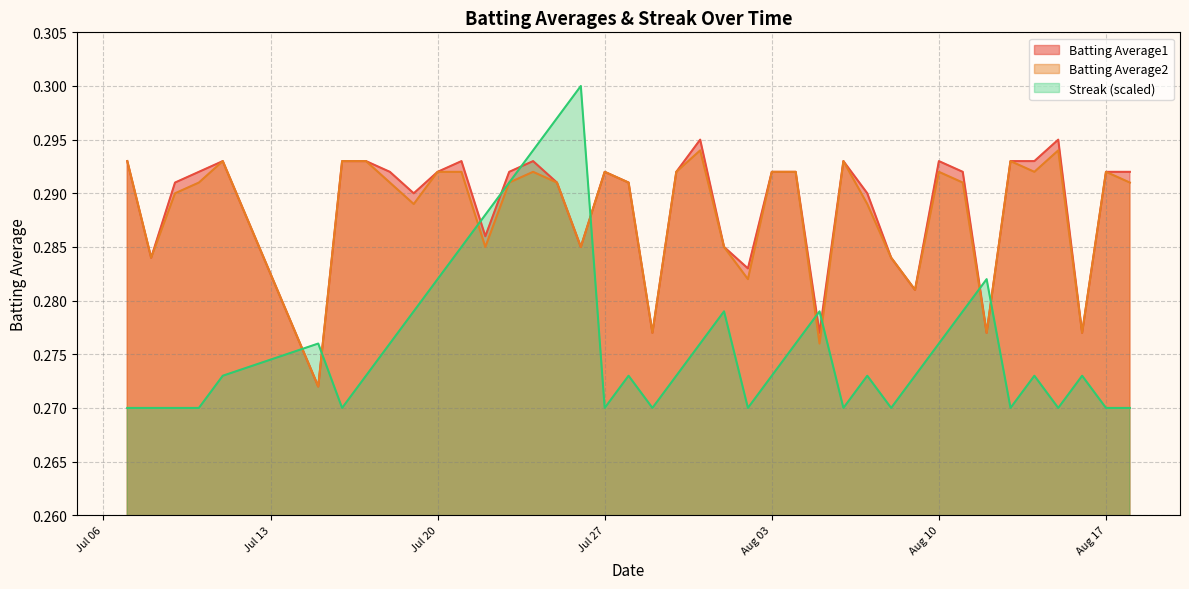

Reading right to left, transcribe all the data shown in this chart.

Batting Average1: 0.3	0.3	0.3	0.3	0.3	0.3	0.3	0.3	0.3	0.3	0.3	0.3	0.3	0.3	0.3	0.3	0.3	0.3	0.3	0.3	0.3	0.3	0.3	0.3	0.3	0.3	0.3	0.3	0.3	0.3	0.3	0.3	0.3	0.3	0.3	0.3	0.3	0.3	0.3	0.3
Batting Average2: 0.3	0.3	0.3	0.3	0.3	0.3	0.3	0.3	0.3	0.3	0.3	0.3	0.3	0.3	0.3	0.3	0.3	0.3	0.3	0.3	0.3	0.3	0.3	0.3	0.3	0.3	0.3	0.3	0.3	0.3	0.3	0.3	0.3	0.3	0.3	0.3	0.3	0.3	0.3	0.3
Streak: 0.3	0.3	0.3	0.3	0.3	0.3	0.3	0.3	0.3	0.3	0.3	0.3	0.3	0.3	0.3	0.3	0.3	0.3	0.3	0.3	0.3	0.3	0.3	0.3	0.3	0.3	0.3	0.3	0.3	0.3	0.3	0.3	0.3	0.3	0.3	0.3	0.3	0.3	0.3	0.3